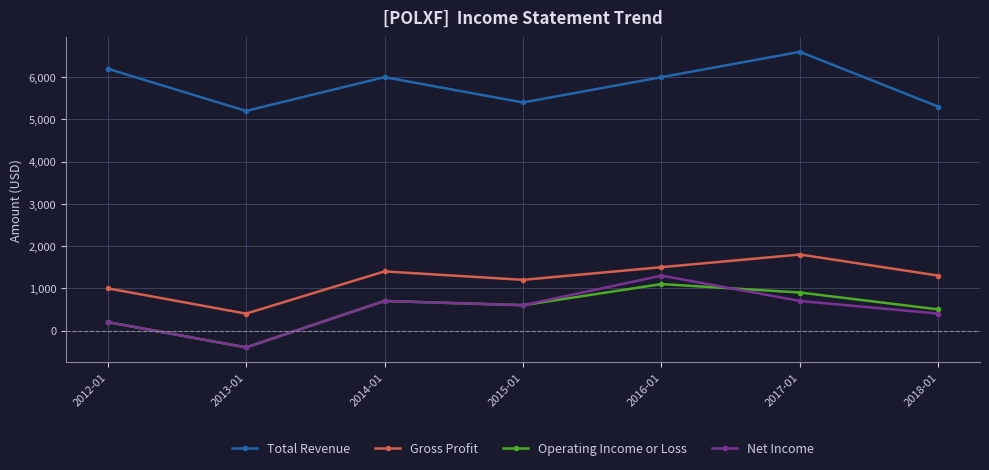

What is the minimum value shown in the chart?

-400